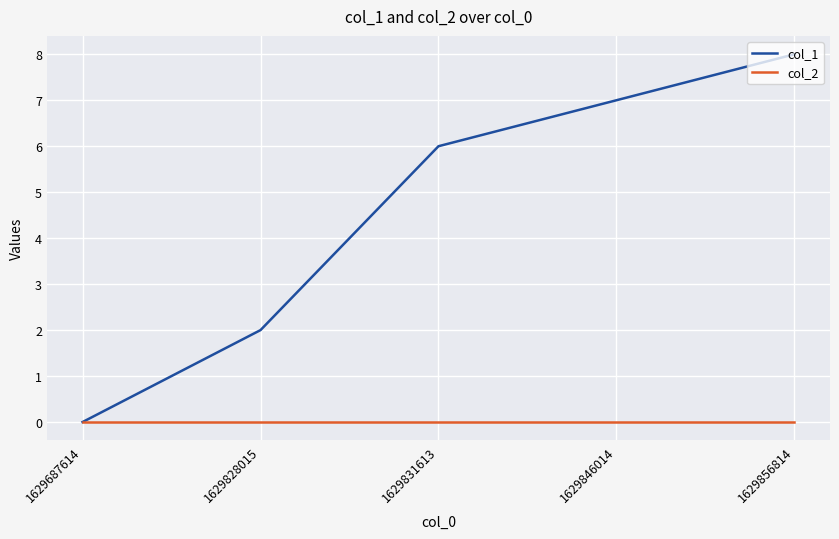

What is the difference between the maximum and minimum values in the col_1 series?

8